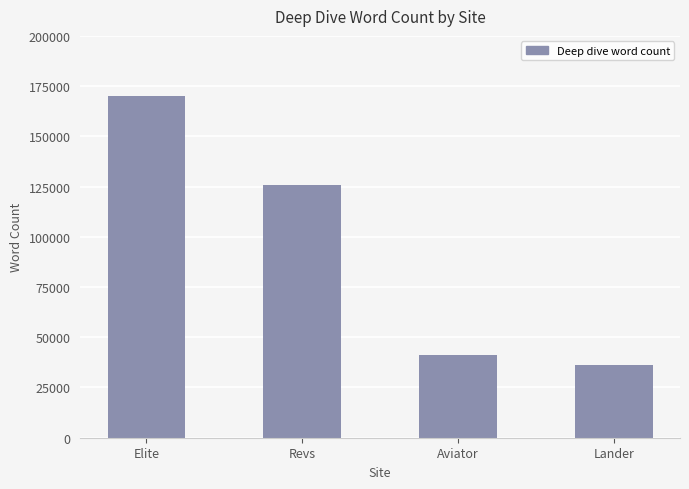

Read the value at Aviator, to the nearest 100.

41300